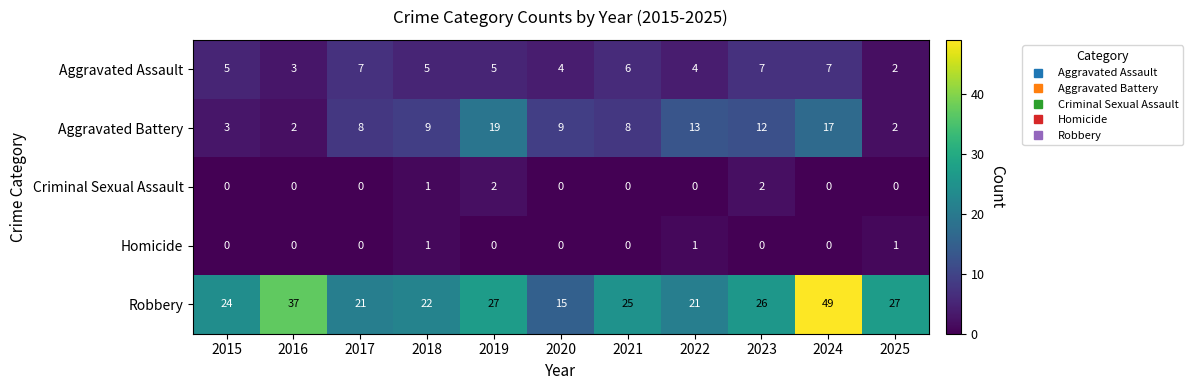

At how many categories does at least one series exceed 47?

1